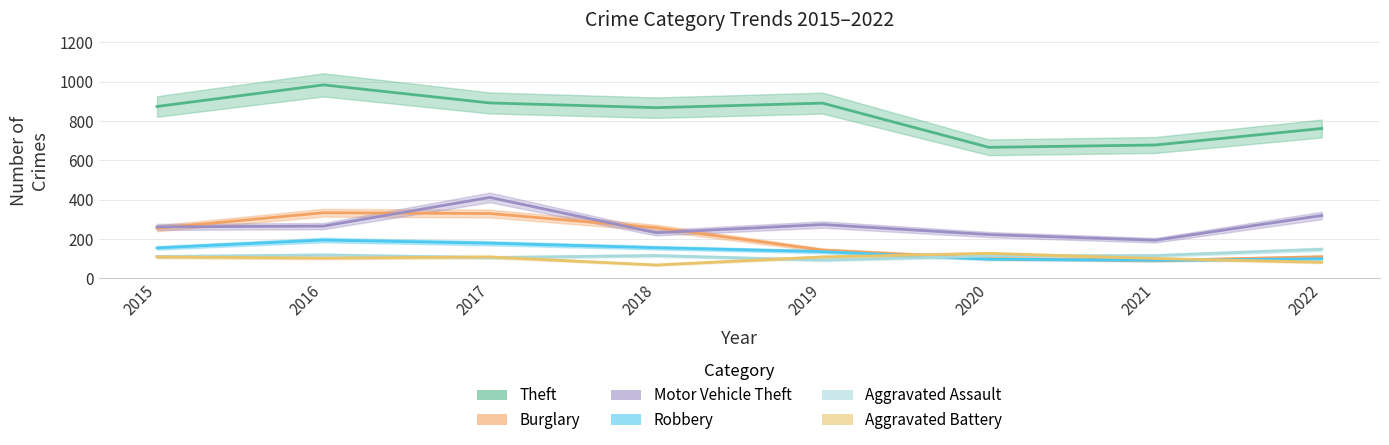

True or false: Theft and Burglary intersect in this chart.

False